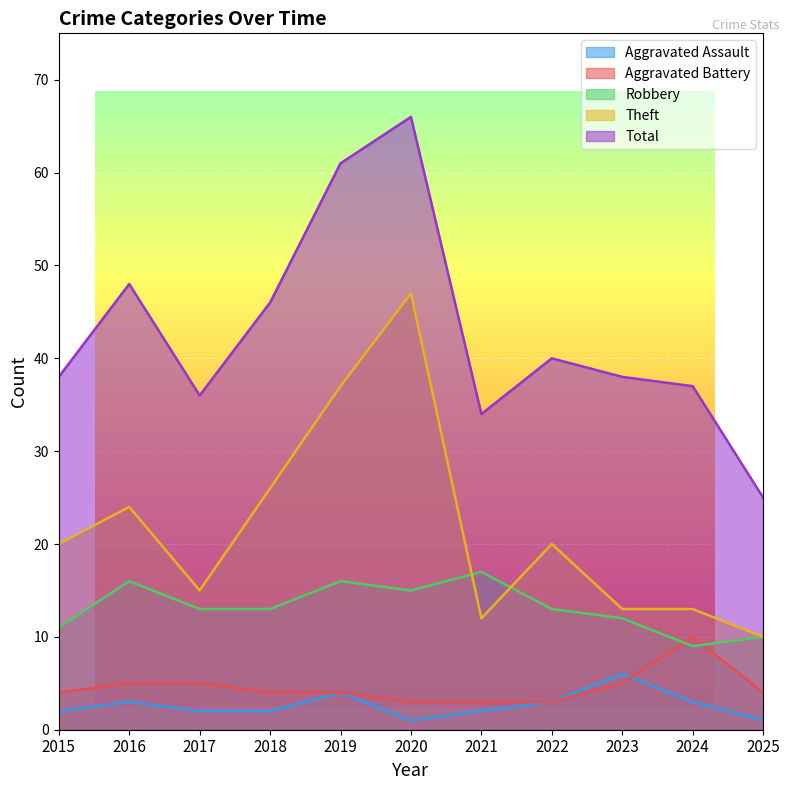

List the labels in order of Robbery value, largest first.

2021, 2016, 2019, 2020, 2017, 2018, 2022, 2023, 2015, 2025, 2024